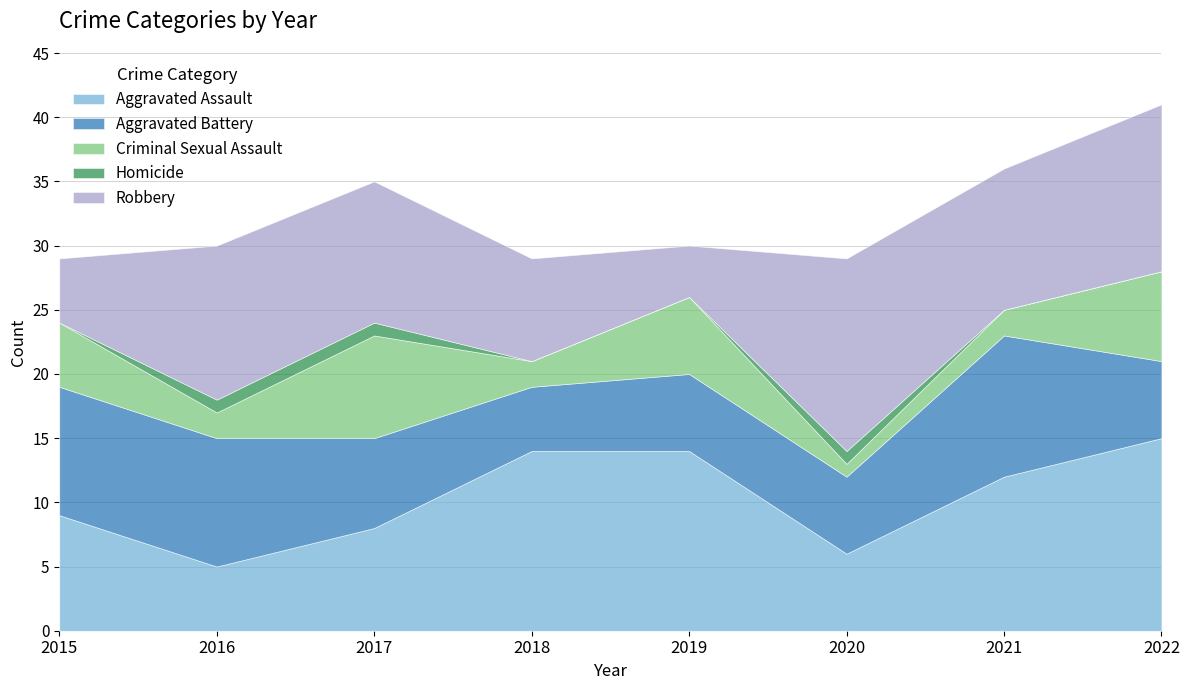

Count the number of data series in this chart.

5